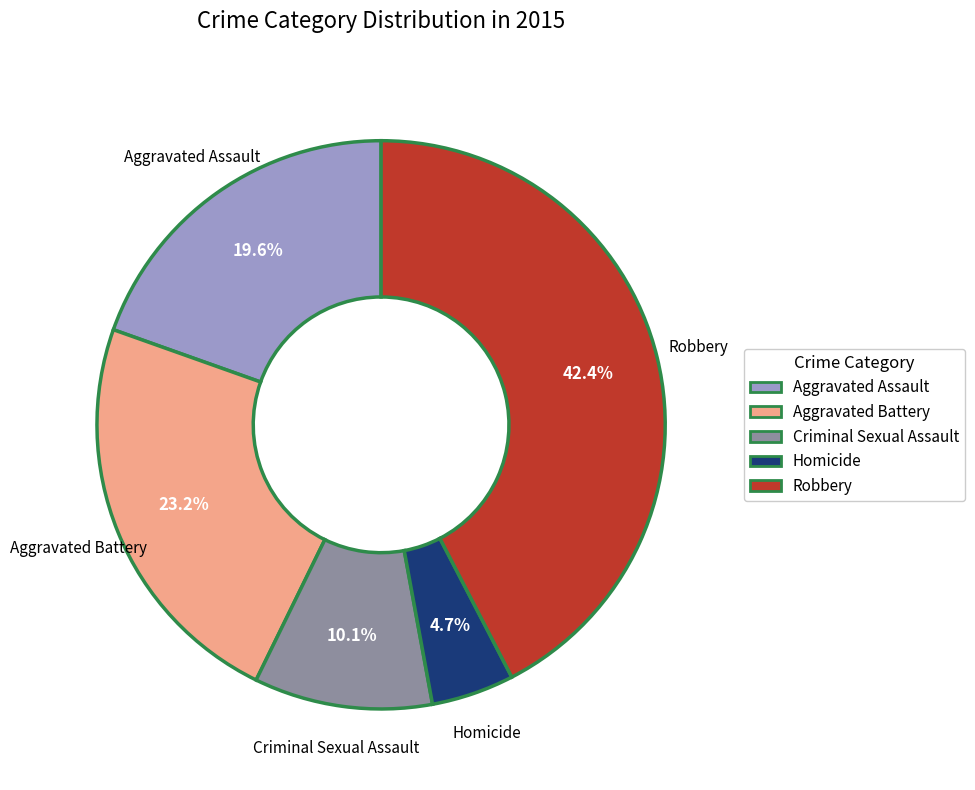

To the nearest percent, what percentage of the pie is Robbery?

42%